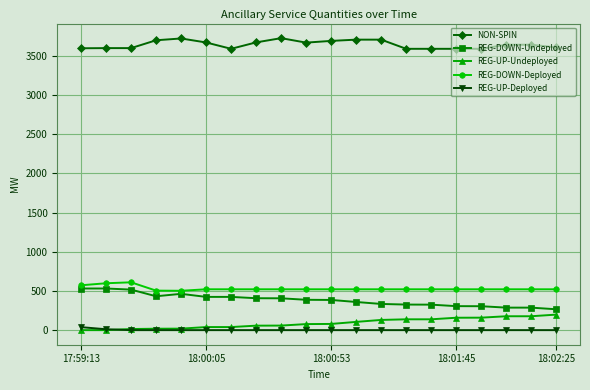

What is the value of the REG-UP-Undeployed point at the 5th from the left?

19